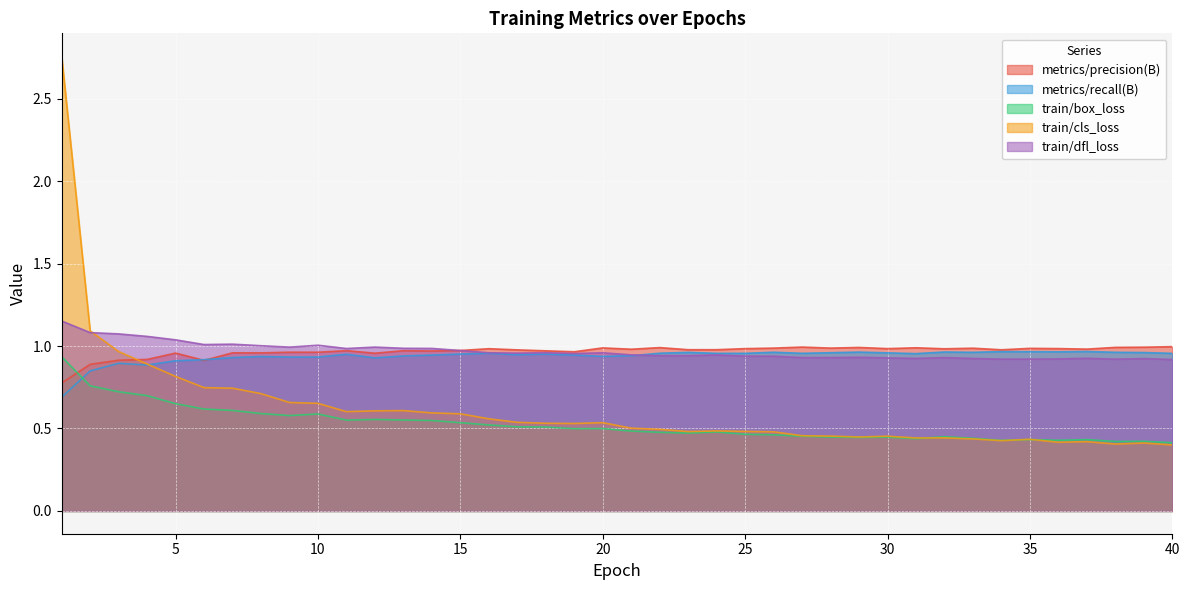

At which category is the sum across all series the highest?

1